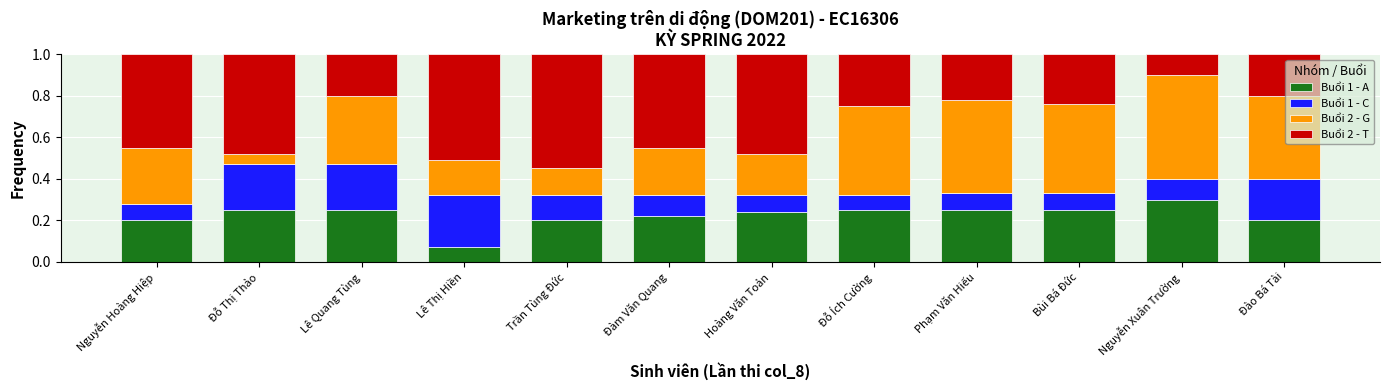

What is the total value across all series at Nguyễn Hoàng Hiệp?

1.0